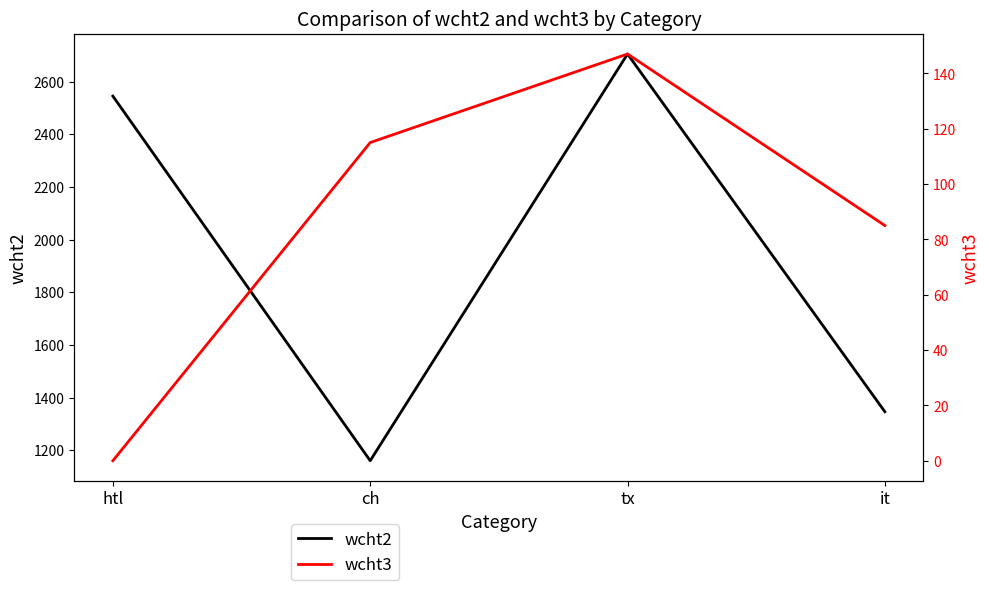

Rank the categories by wcht3 value from highest to lowest.

tx, ch, it, htl